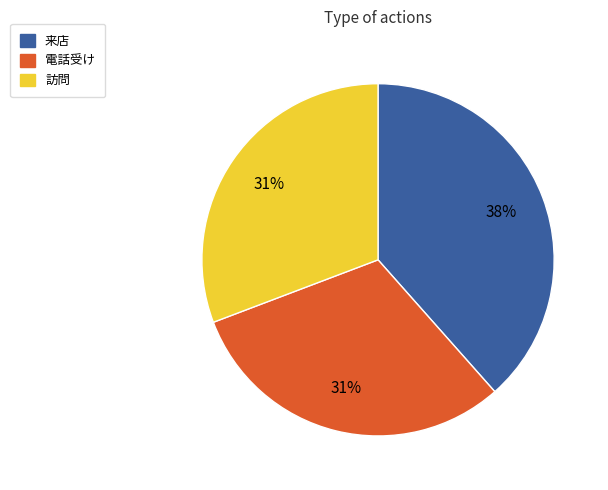

Is 電話受け the majority of the pie?

No